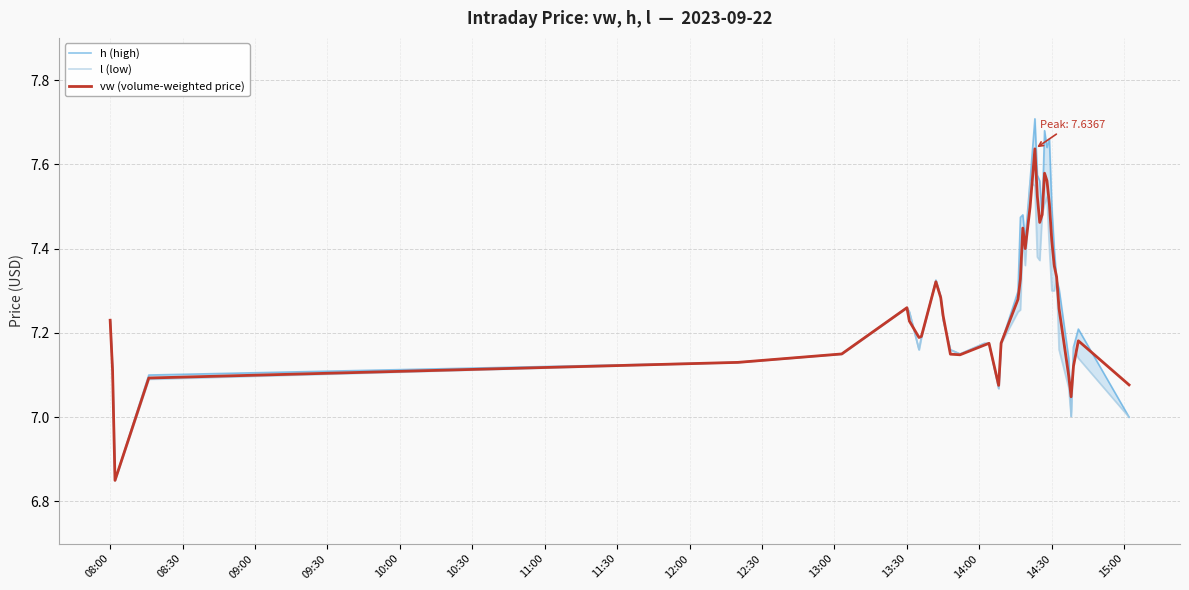

At which label does vw (volume-weighted price) first exceed 7?

08:00